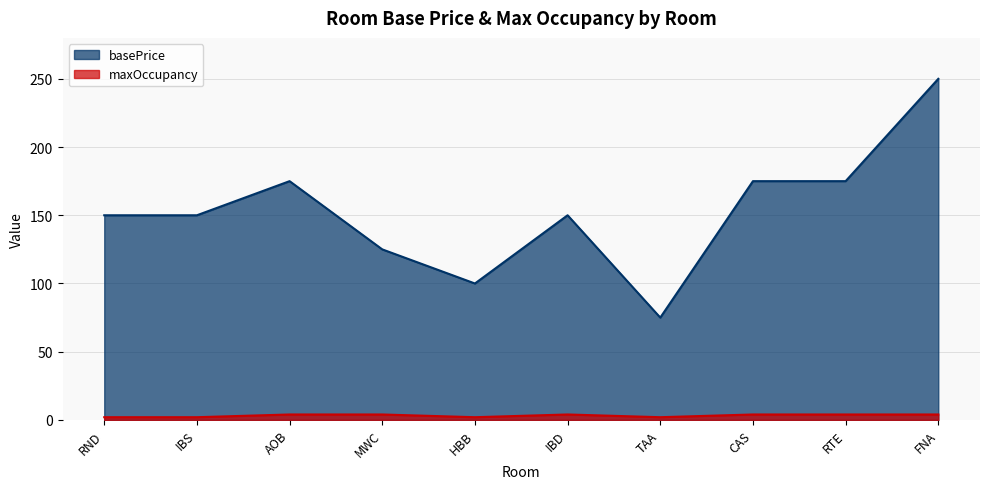

True or false: maxOccupancy and basePrice intersect in this chart.

False